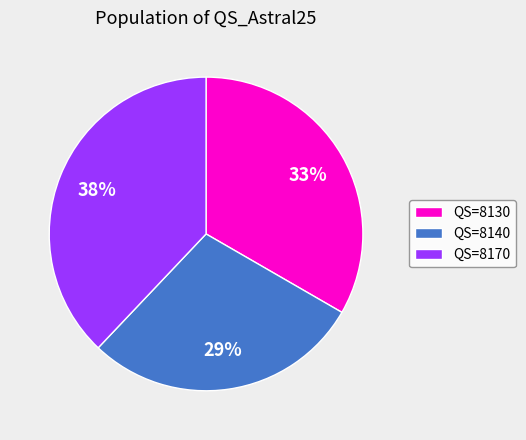

The QS=8170 slice represents 38% of the pie. True or false?

True